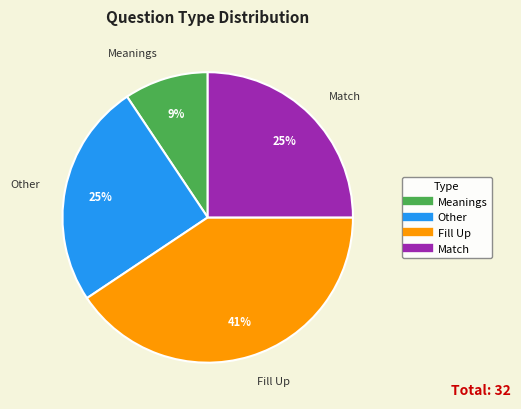

Approximately how many times larger is the value at Fill Up compared to Match?

1.6